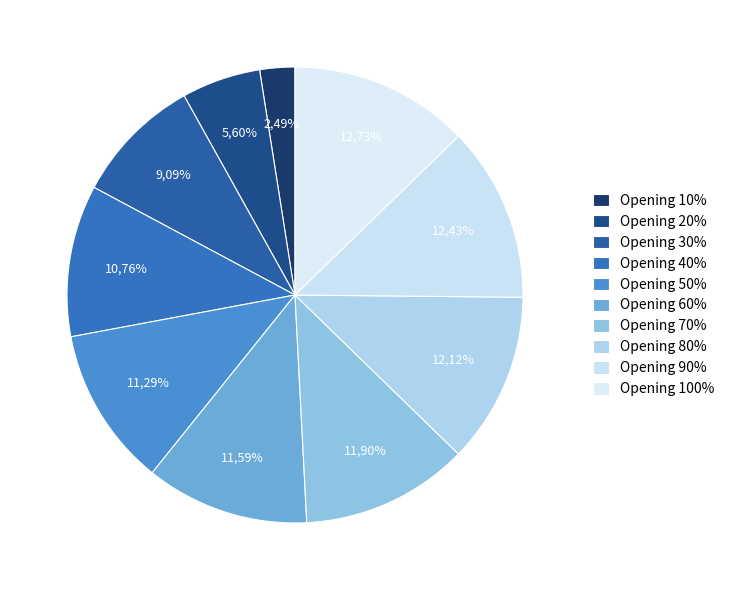

What percentage is the 30 slice, to the nearest percent?

9%